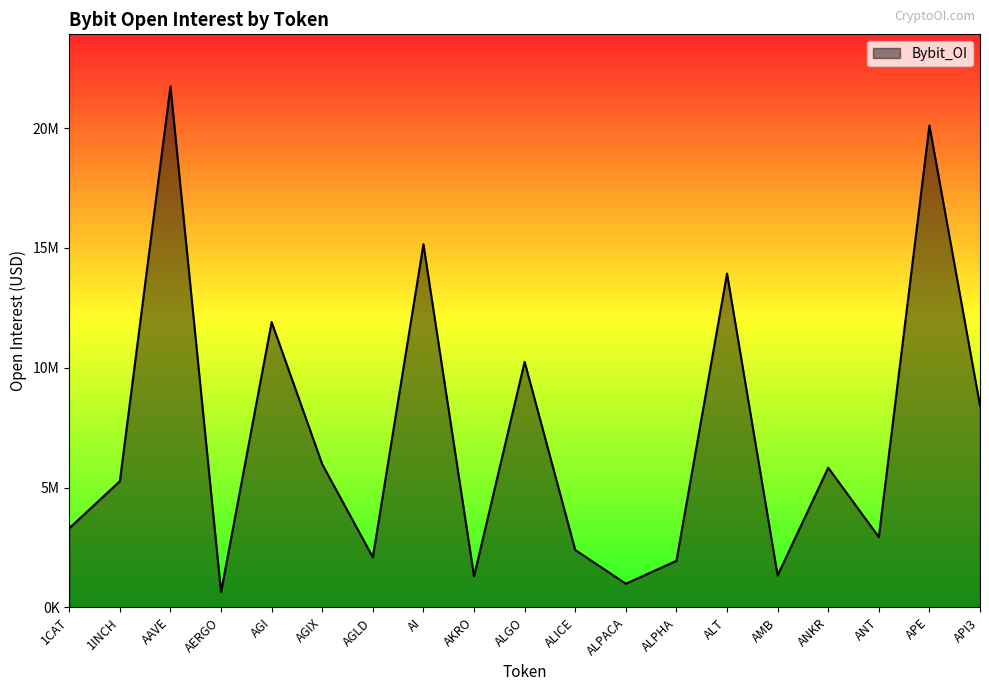

Rank the categories by value from highest to lowest.

AAVE, APE, AI, ALT, AGI, ALGO, API3, AGIX, ANKR, 1INCH, 1CAT, ANT, ALICE, AGLD, ALPHA, AMB, AKRO, ALPACA, AERGO